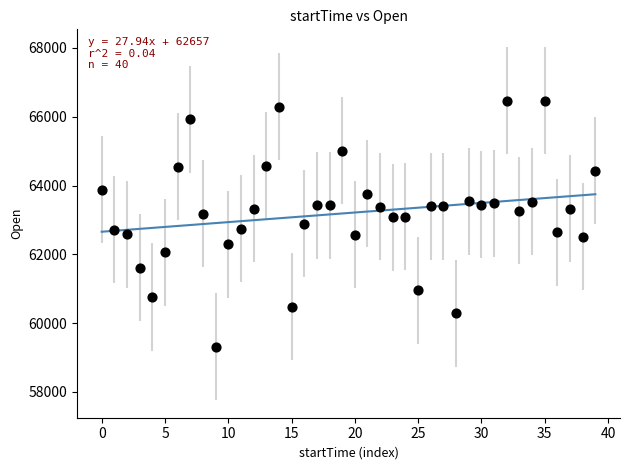

What is the range of Y values (max minus min)?

7150.5